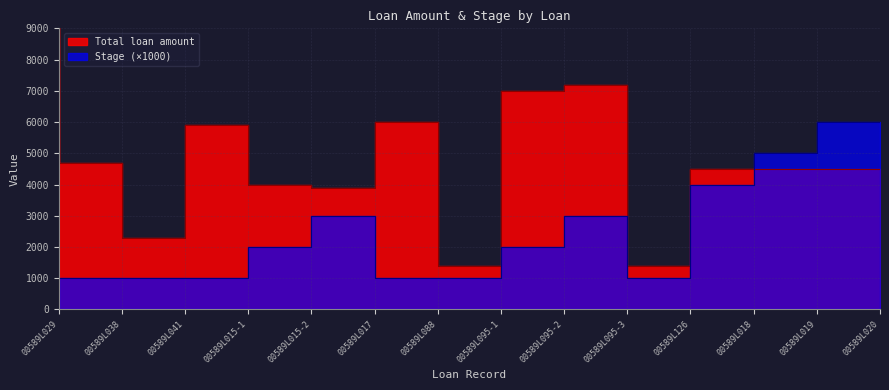

Count the number of categories in the chart.

14